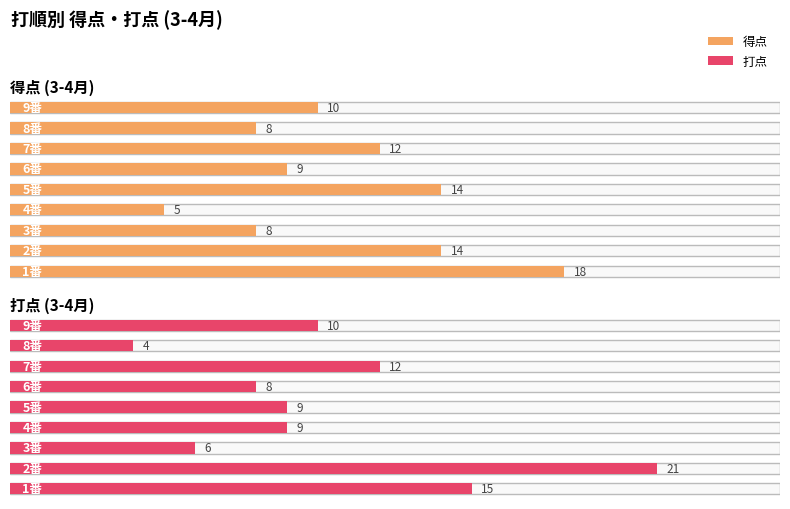

At which label does 打点 first exceed 9?

1番